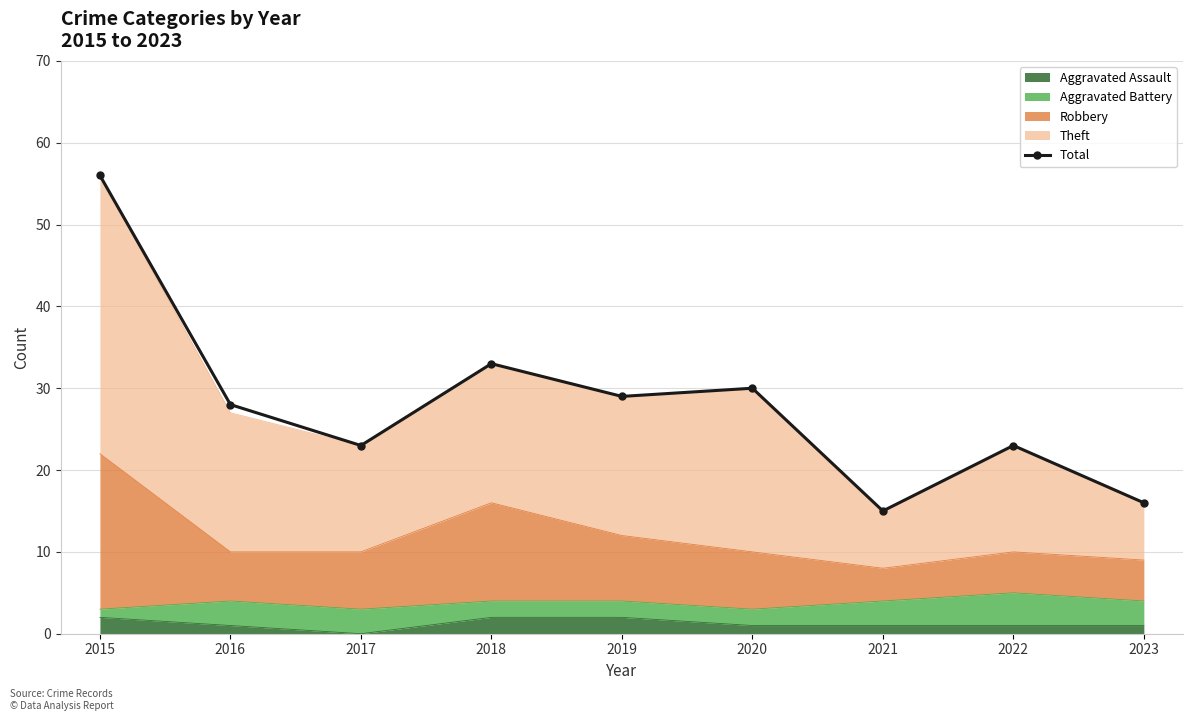

What is the difference between the second highest and second lowest values?

17